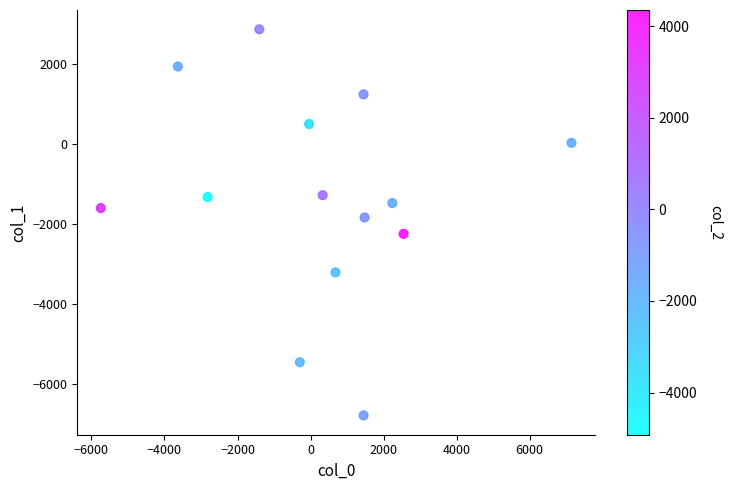

What is the range of X values (max minus min)?

12887.6